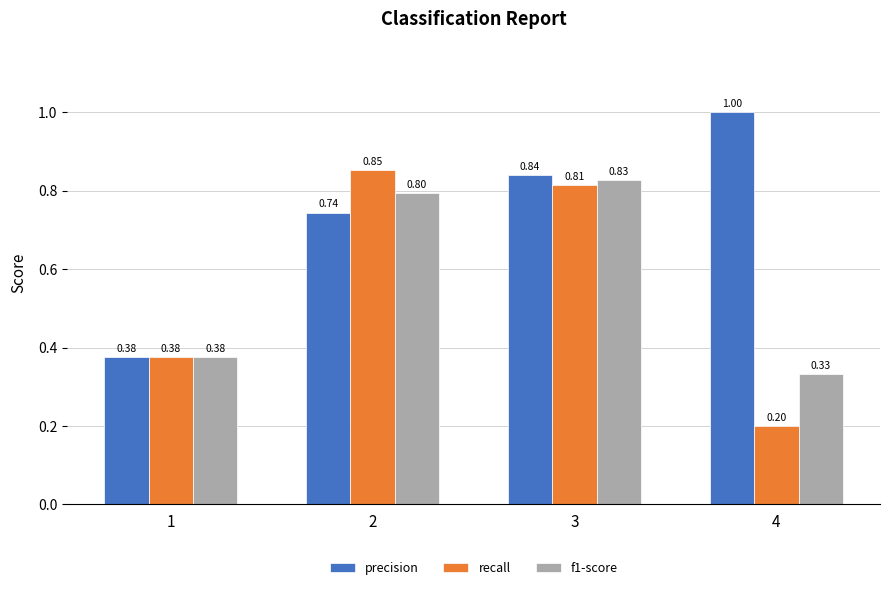

Read the recall value at 4.

0.2